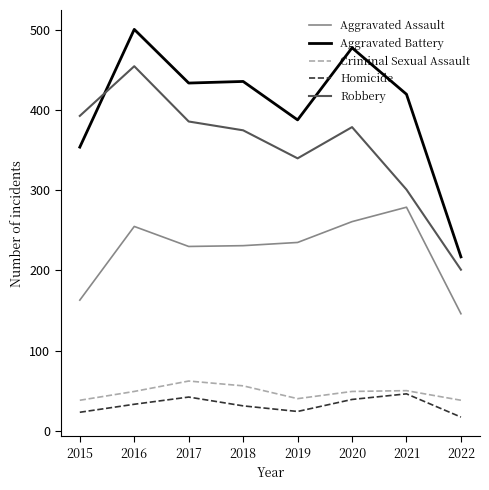

What is the difference between the highest and lowest values at 2015?

370